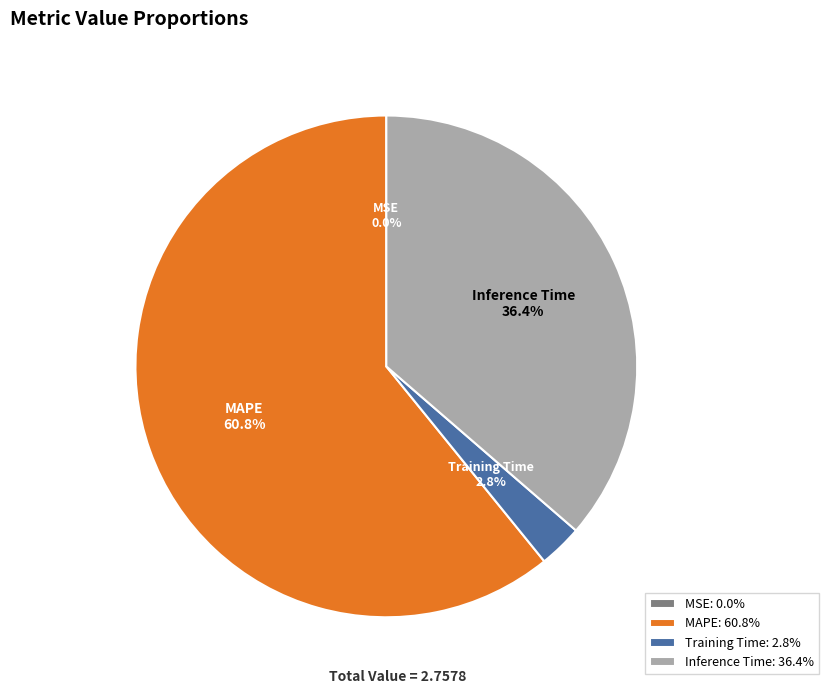

What is the majority slice?

MAPE